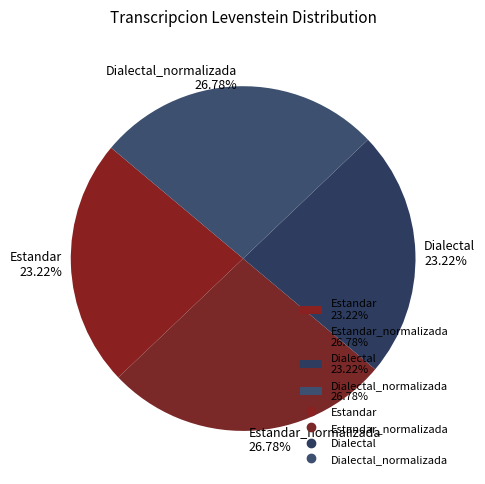

How many segments does this pie chart have?

4